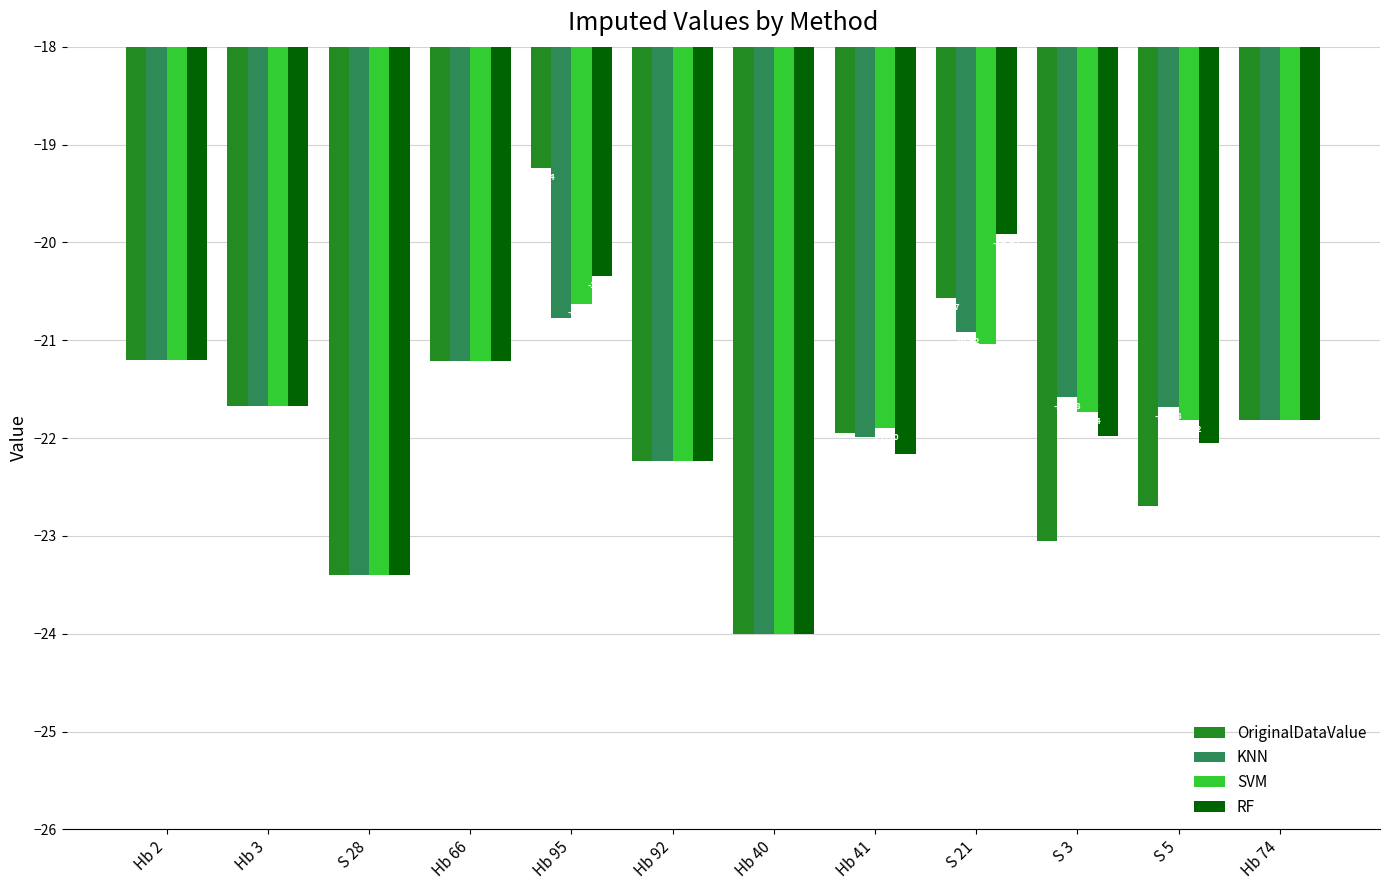

Rank the series by their maximum value, from highest to lowest.

OriginalDataValue, RF, SVM, KNN